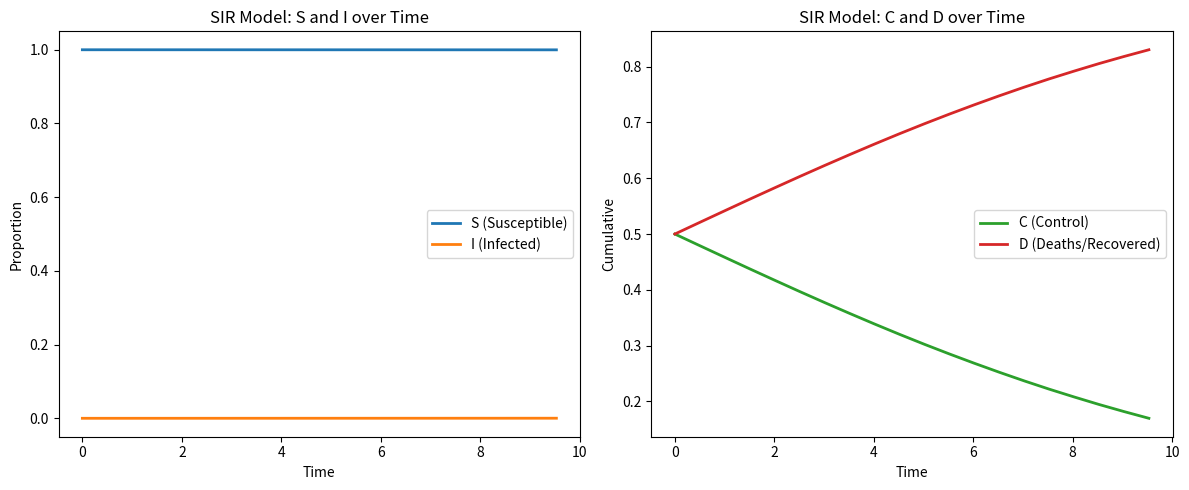

What is the value of the S (Susceptible) point at the 16th from the left?

1.0